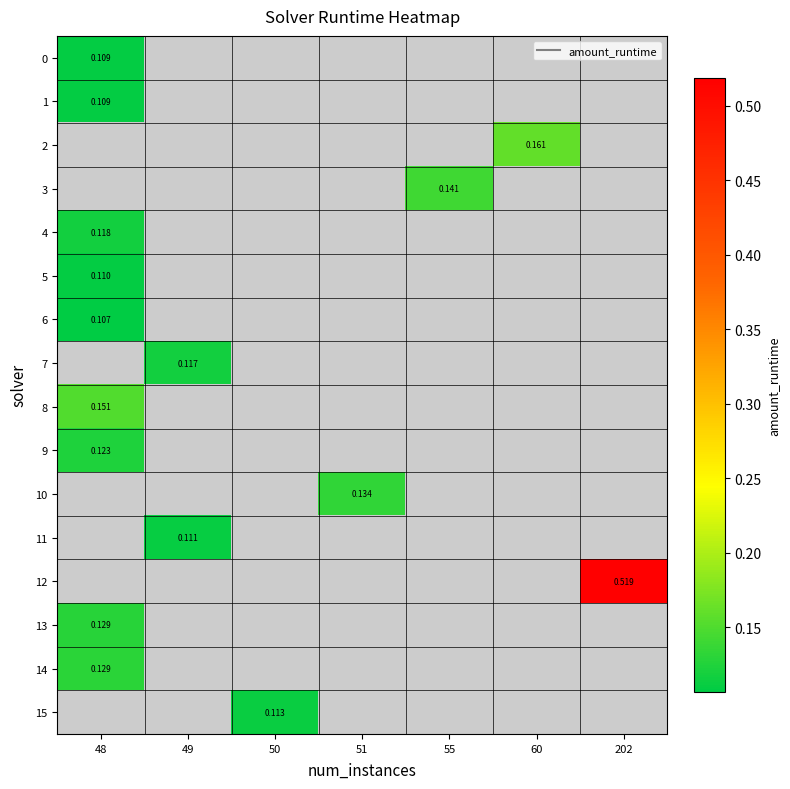

What is the smallest value displayed?

0.1